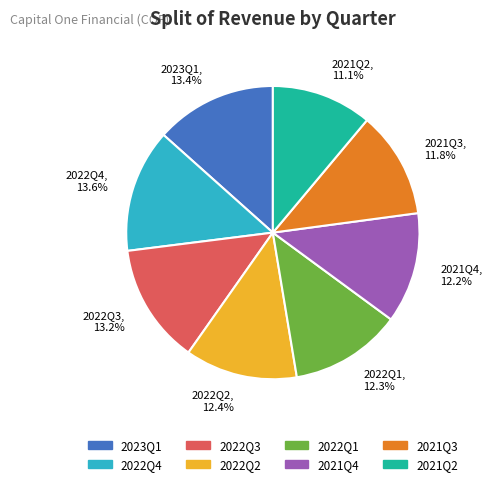

What percentage is the 2022Q2 slice, to the nearest percent?

12%